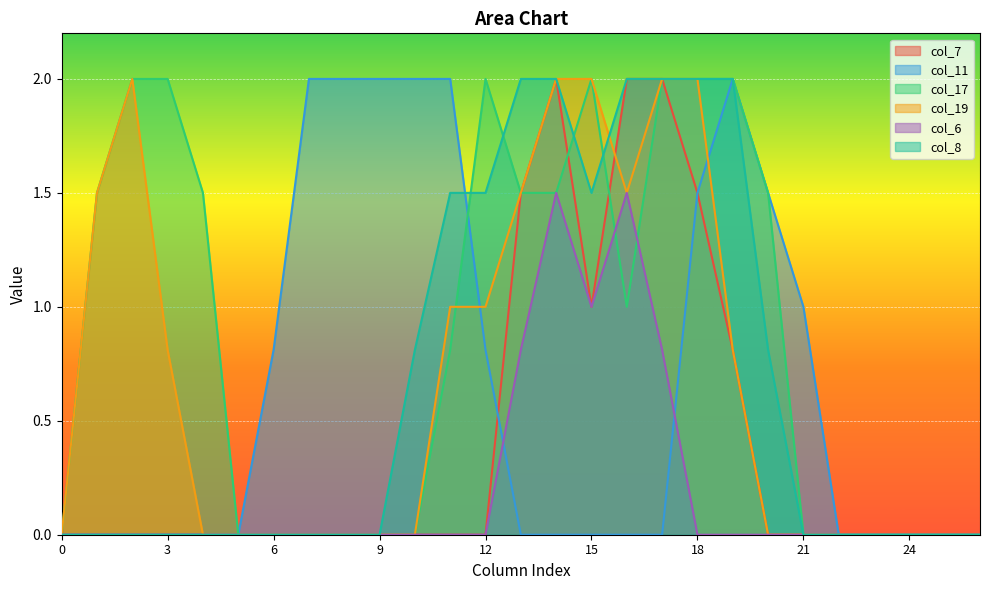

Reading right to left, list all the values displayed in this chart.

col_7: 26=0.0	25=0.0	24=0.0	23=0.0	22=0.0	21=0.0	20=0.0	19=0.8	18=1.5	17=2.0	16=2.0	15=1.0	14=2.0	13=1.5	12=0.0	11=0.0	10=0.0	9=0.0	8=0.0	7=0.0	6=0.0	5=0.0	4=0.0	3=0.0	2=0.0	1=0.0	0=0.0
col_11: 26=0.0	25=0.0	24=0.0	23=0.0	22=0.0	21=1.0	20=1.5	19=2.0	18=1.5	17=0.0	16=0.0	15=0.0	14=0.0	13=0.0	12=0.8	11=2.0	10=2.0	9=2.0	8=2.0	7=2.0	6=0.8	5=0.0	4=0.0	3=0.0	2=0.0	1=0.0	0=0.0
col_17: 26=0.0	25=0.0	24=0.0	23=0.0	22=0.0	21=0.0	20=1.5	19=2.0	18=2.0	17=2.0	16=1.0	15=2.0	14=1.5	13=1.5	12=2.0	11=0.8	10=0.0	9=0.0	8=0.0	7=0.0	6=0.0	5=0.0	4=1.5	3=2.0	2=2.0	1=1.5	0=0.0
col_19: 26=0.0	25=0.0	24=0.0	23=0.0	22=0.0	21=0.0	20=0.0	19=0.8	18=2.0	17=2.0	16=1.5	15=2.0	14=2.0	13=1.5	12=1.0	11=1.0	10=0.0	9=0.0	8=0.0	7=0.0	6=0.0	5=0.0	4=0.0	3=0.8	2=2.0	1=1.5	0=0.0
col_6: 26=0.0	25=0.0	24=0.0	23=0.0	22=0.0	21=0.0	20=0.0	19=0.0	18=0.0	17=0.8	16=1.5	15=1.0	14=1.5	13=0.8	12=0.0	11=0.0	10=0.0	9=0.0	8=0.0	7=0.0	6=0.0	5=0.0	4=0.0	3=0.0	2=0.0	1=0.0	0=0.0
col_8: 26=0.0	25=0.0	24=0.0	23=0.0	22=0.0	21=0.0	20=0.8	19=2.0	18=2.0	17=2.0	16=2.0	15=1.5	14=2.0	13=2.0	12=1.5	11=1.5	10=0.8	9=0.0	8=0.0	7=0.0	6=0.0	5=0.0	4=0.0	3=0.0	2=0.0	1=0.0	0=0.0